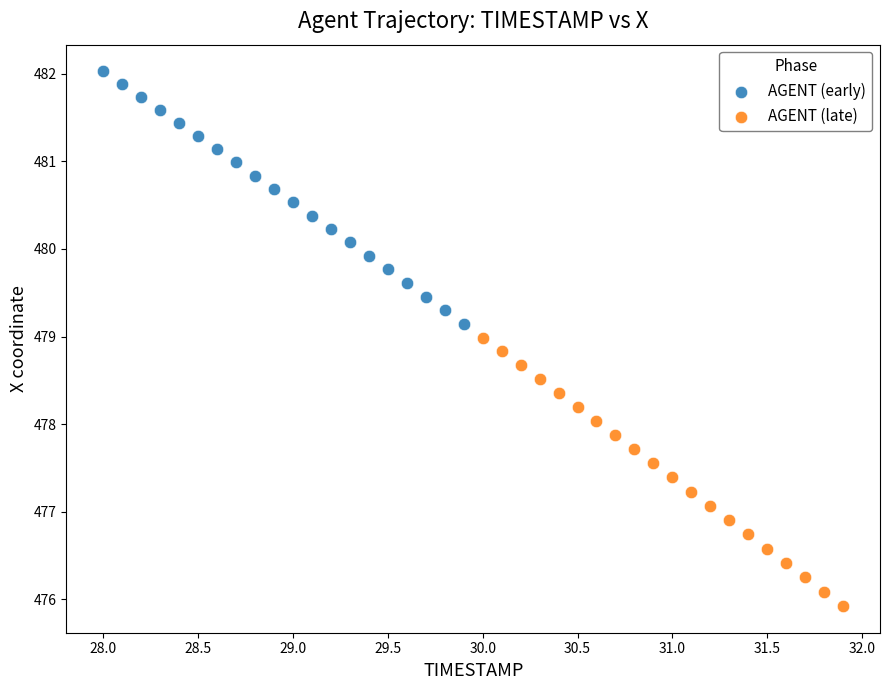

Which series contains the highest Y value?

AGENT (early)